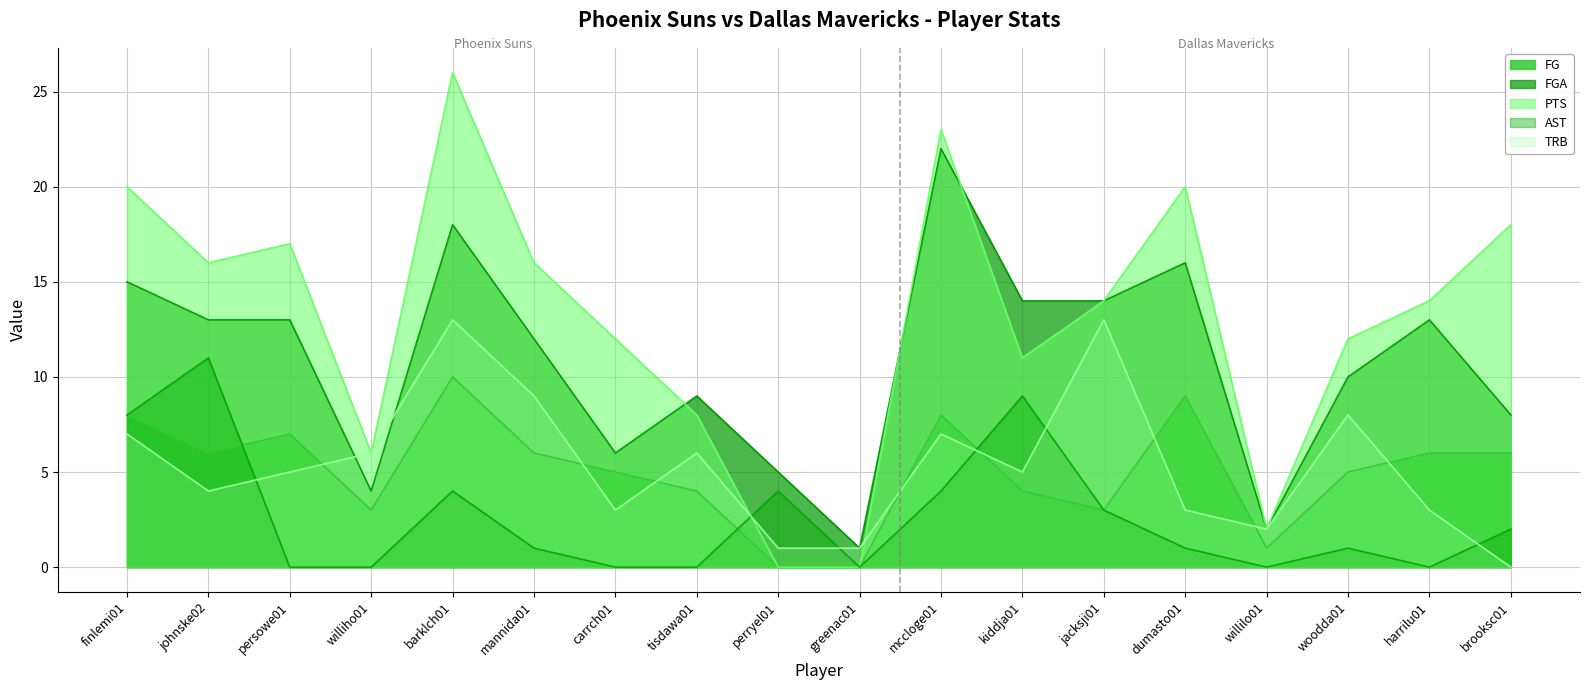

Reading right to left, transcribe all the data shown in this chart.

FG: 6	6	5	1	9	3	4	8	0	0	4	5	6	10	3	7	6	8
FGA: 8	13	10	2	16	14	14	22	1	5	9	6	12	18	4	13	13	15
PTS: 18	14	12	2	20	14	11	23	0	0	8	12	16	26	6	17	16	20
AST: 2	0	1	0	1	3	9	4	0	4	0	0	1	4	0	0	11	8
TRB: 0	3	8	2	3	13	5	7	1	1	6	3	9	13	6	5	4	7